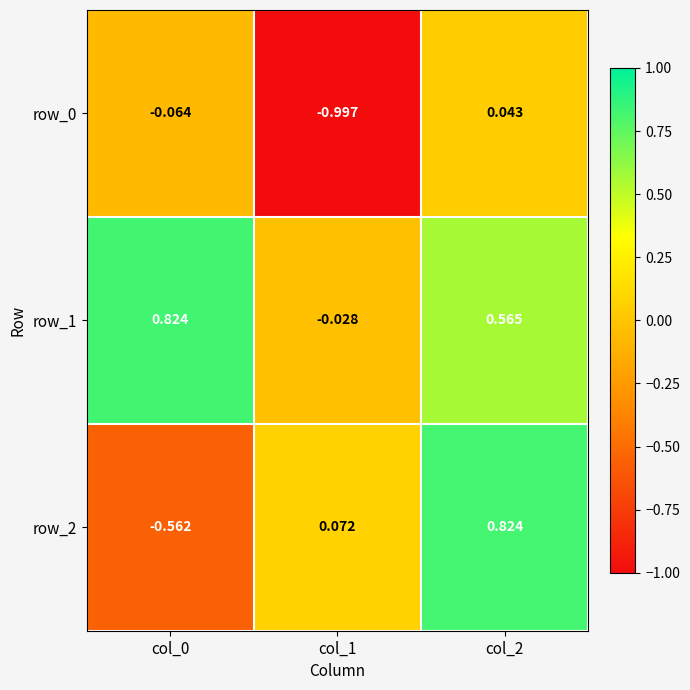

Is the value of row_1 at col_1 greater than the value of row_0 at col_0?

Yes